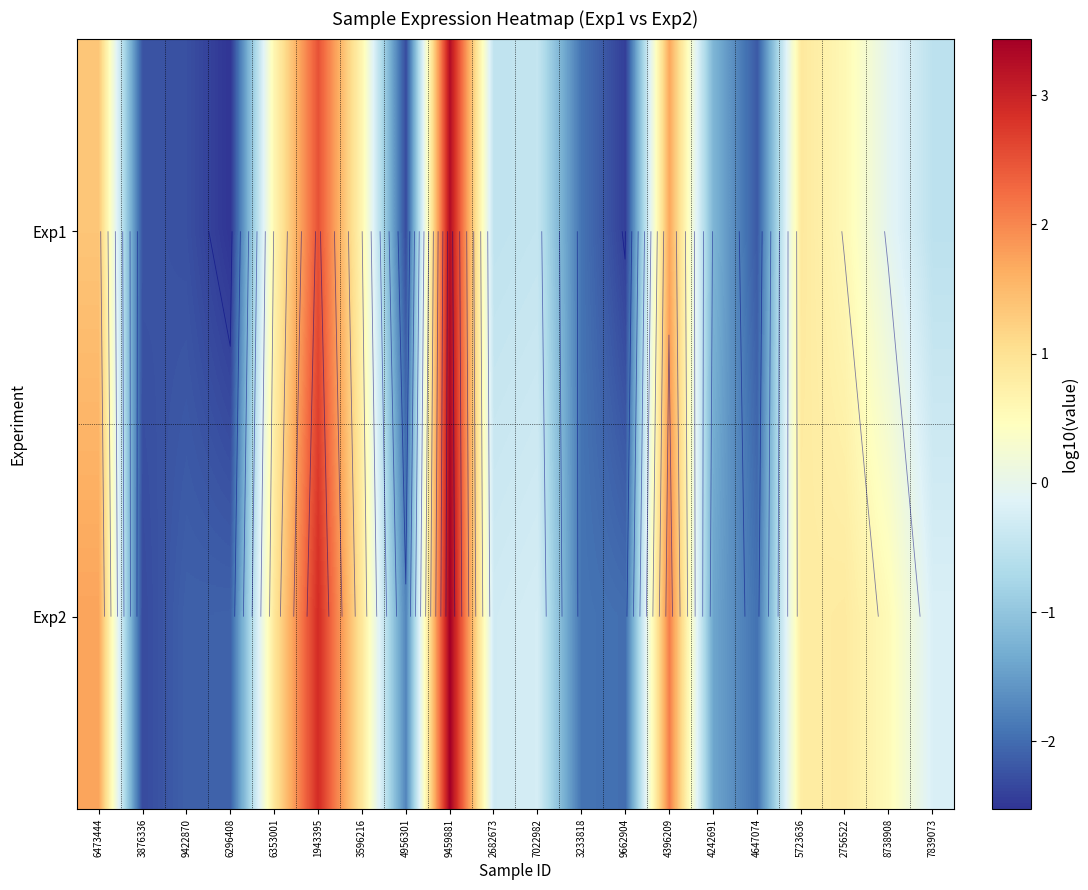

What is the approximate value of Exp1 at 9459881?

3.3